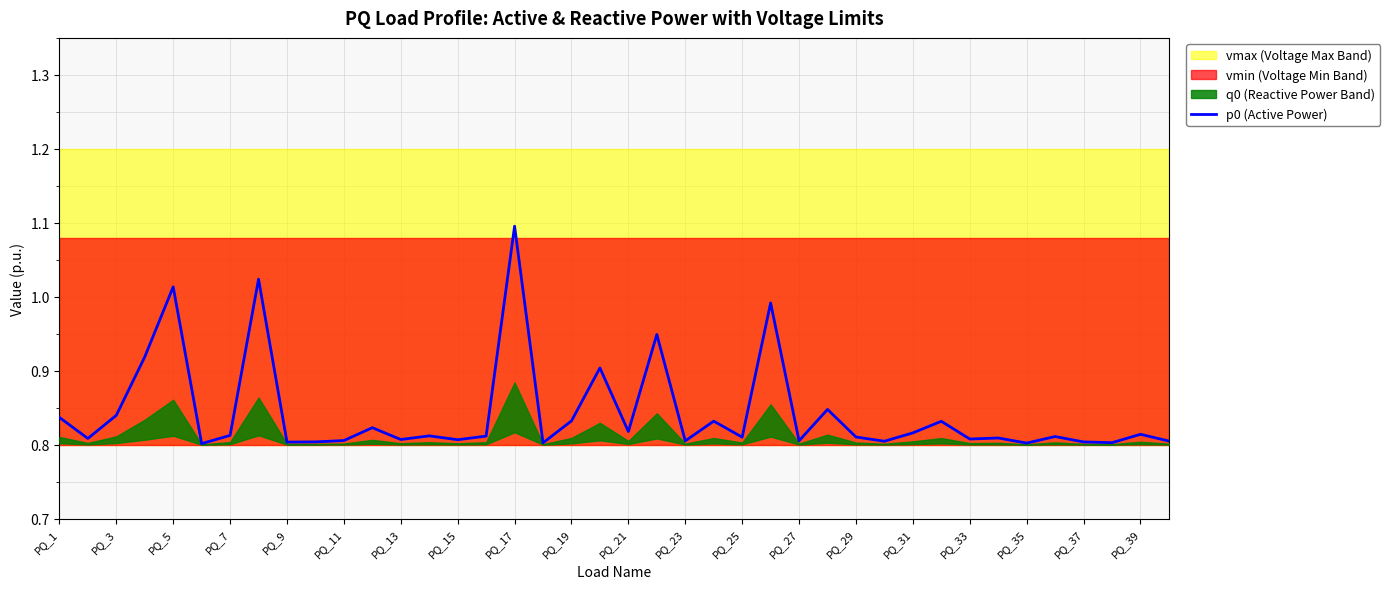

What is the maximum value for p0 (Active Power)?

1.1